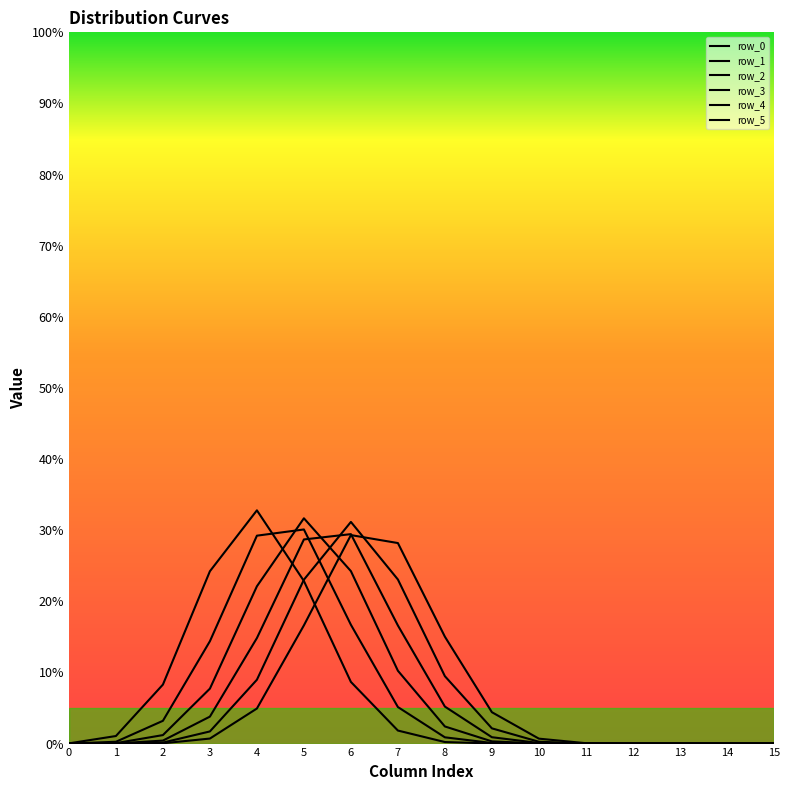

At which label does row_3 reach its minimum?

15